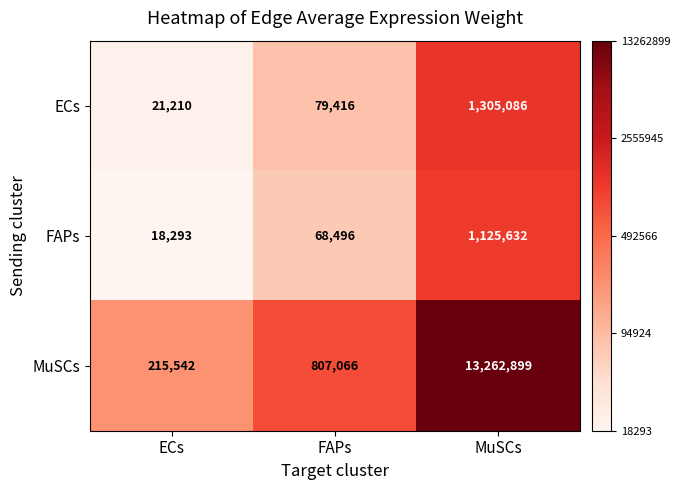

Which series changed the most between ECs and MuSCs?

MuSCs